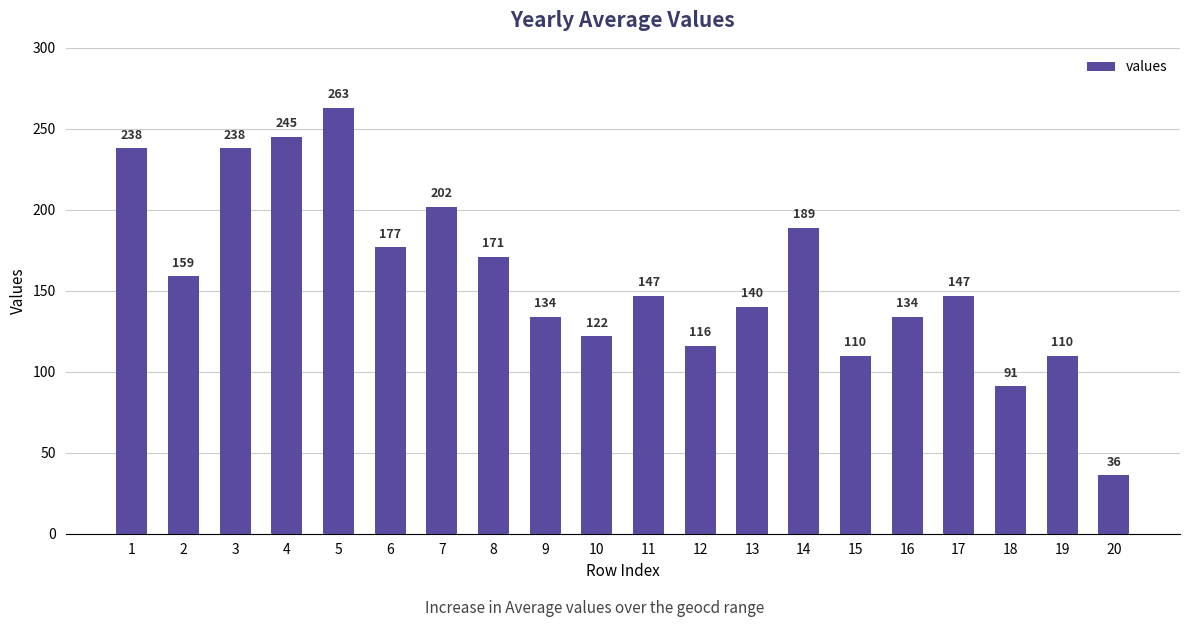

Reading right to left, transcribe all the data shown in this chart.

36	110	91	147	134	110	189	140	116	147	122	134	171	202	177	263	245	238	159	238